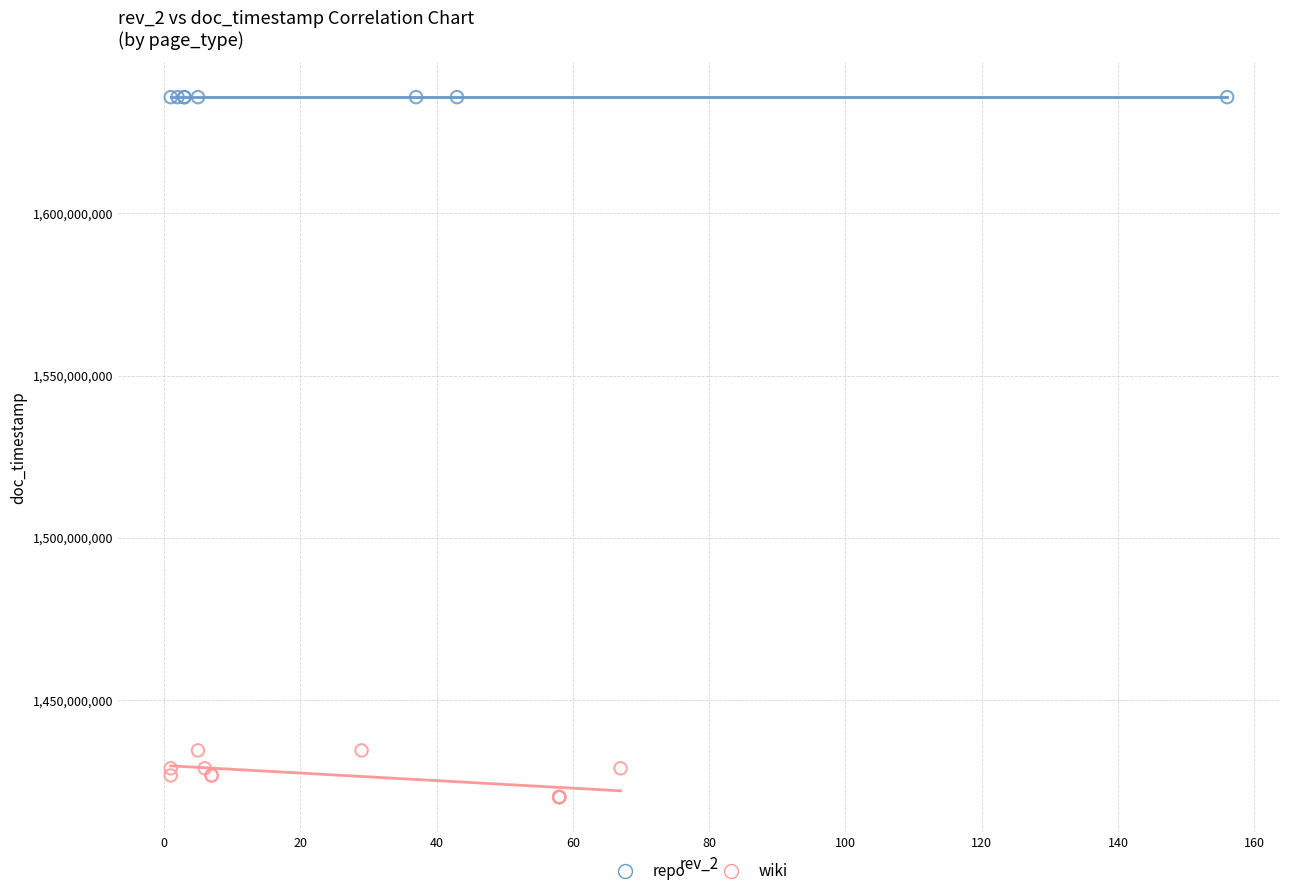

Which series reaches the maximum Y coordinate?

repo